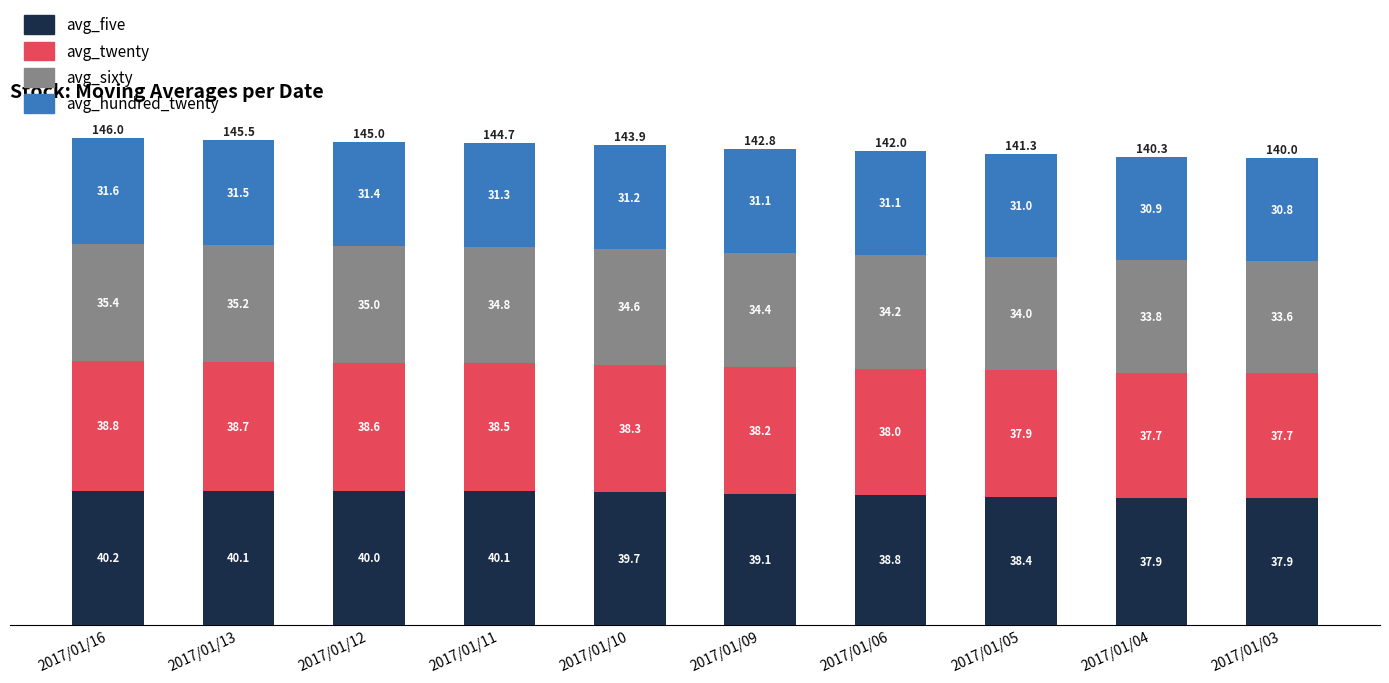

Reading left to right, list the values for the avg_five series.

2017/01/16=40.2	2017/01/13=40.1	2017/01/12=40.0	2017/01/11=40.1	2017/01/10=39.7	2017/01/09=39.1	2017/01/06=38.8	2017/01/05=38.4	2017/01/04=37.9	2017/01/03=37.9